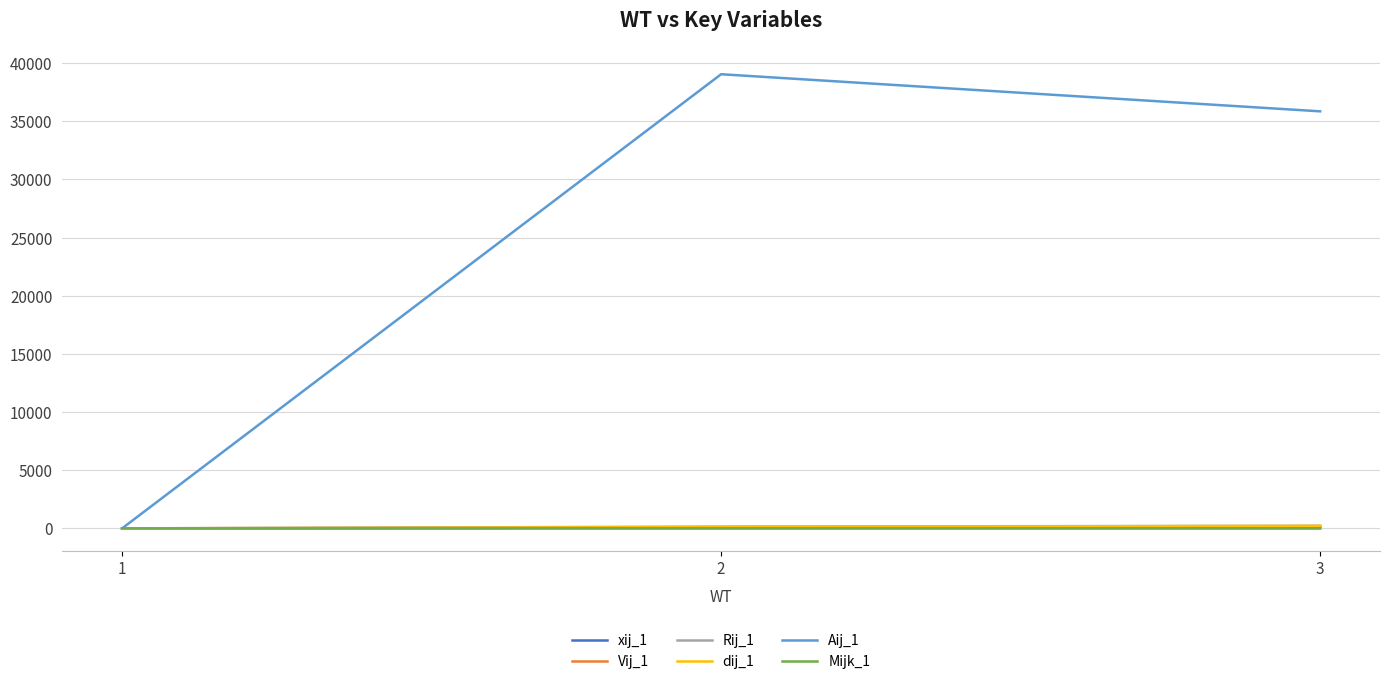

What is the greatest value displayed?

39046.7